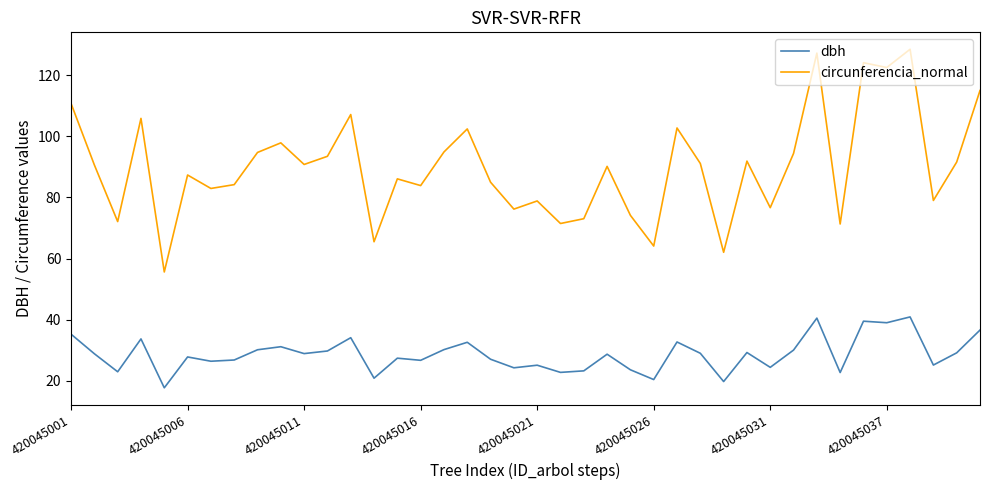

List the series in order of their overall mean, highest first.

circunferencia_normal, dbh